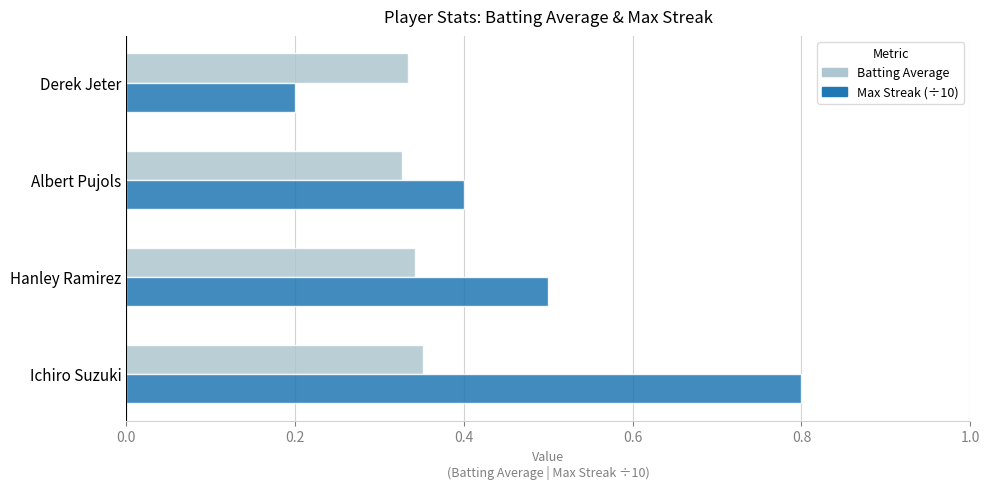

At how many categories does at least one series exceed 0?

4